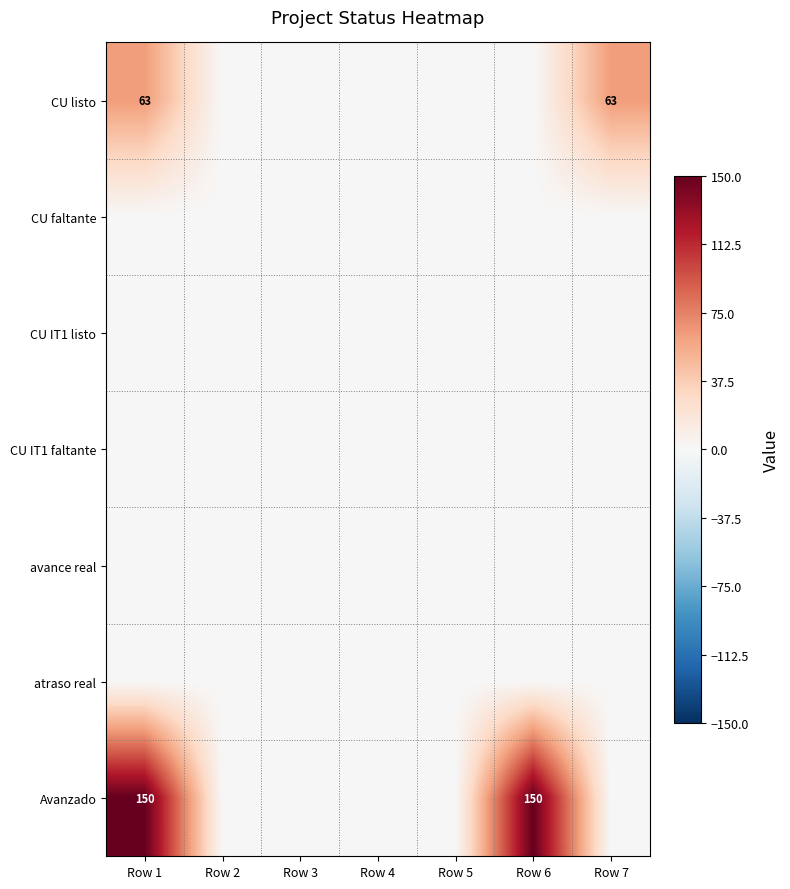

At which label is CU listo closest to 31?

Row 2